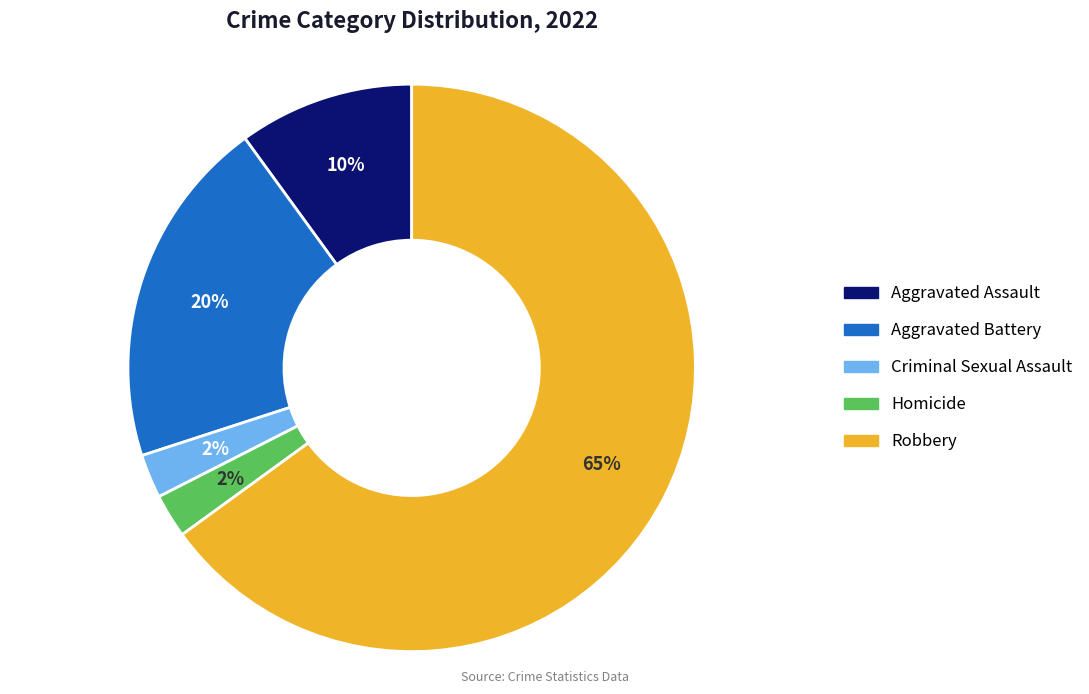

To the nearest percent, what is the average slice percentage?

20%